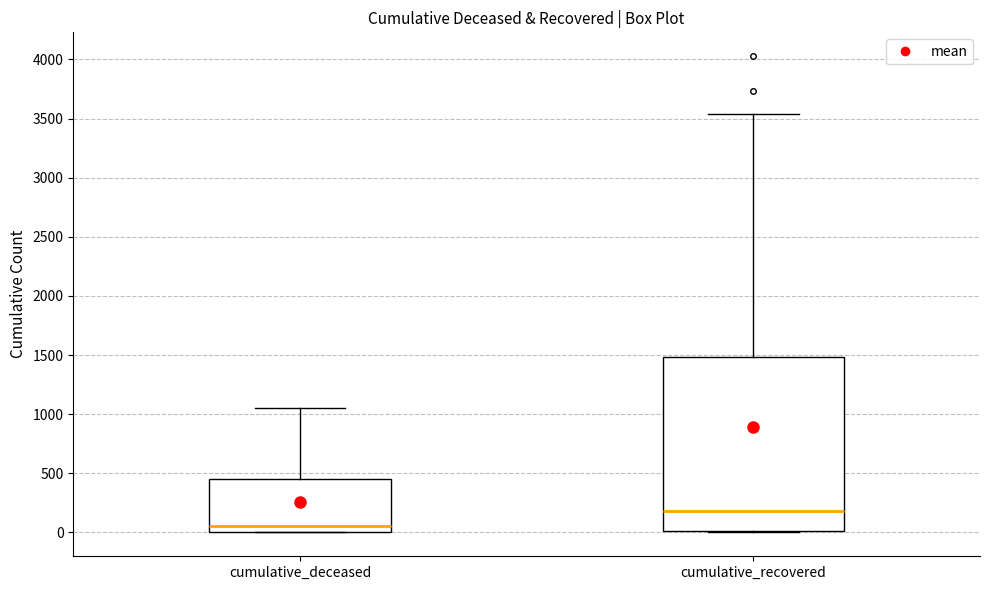

Which box's median line is the highest?

cumulative_recovered